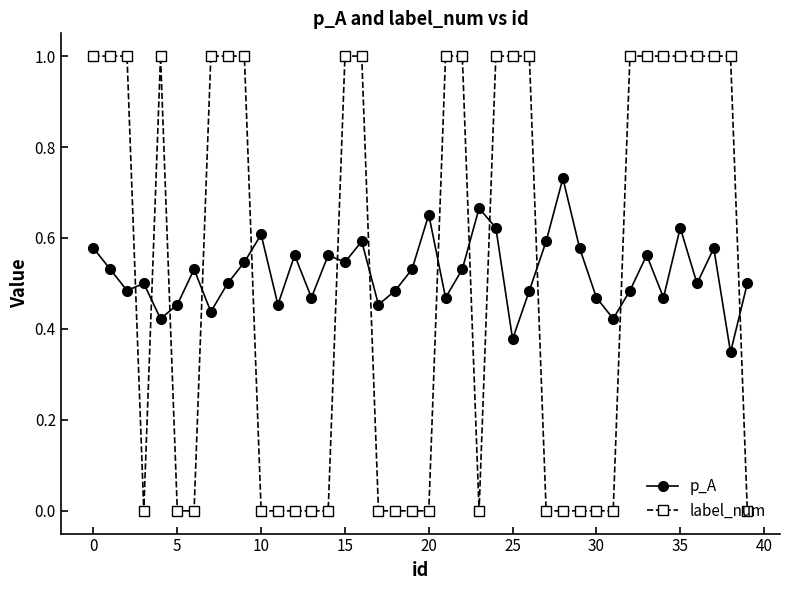

Count the label_num values in the range 0 to 1.

40